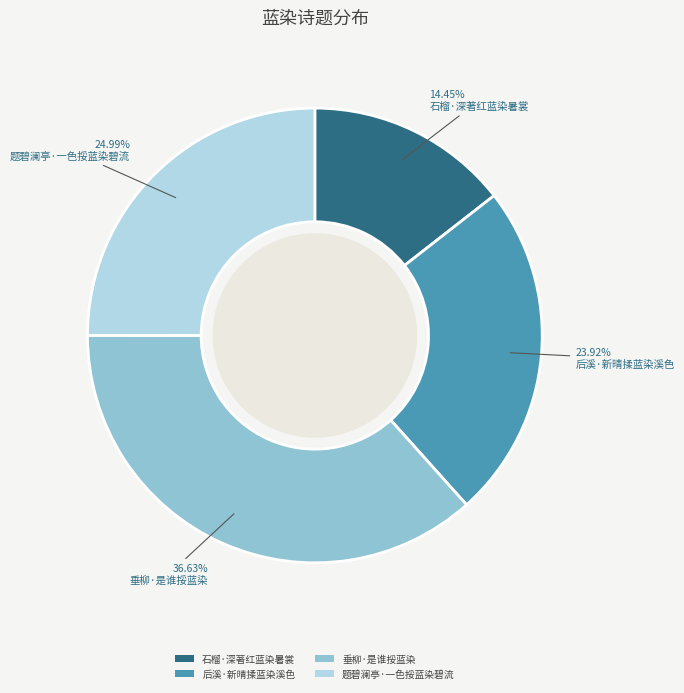

Is it true that 题碧澜亭·一色挼蓝染碧流 is 25% of the pie?

True